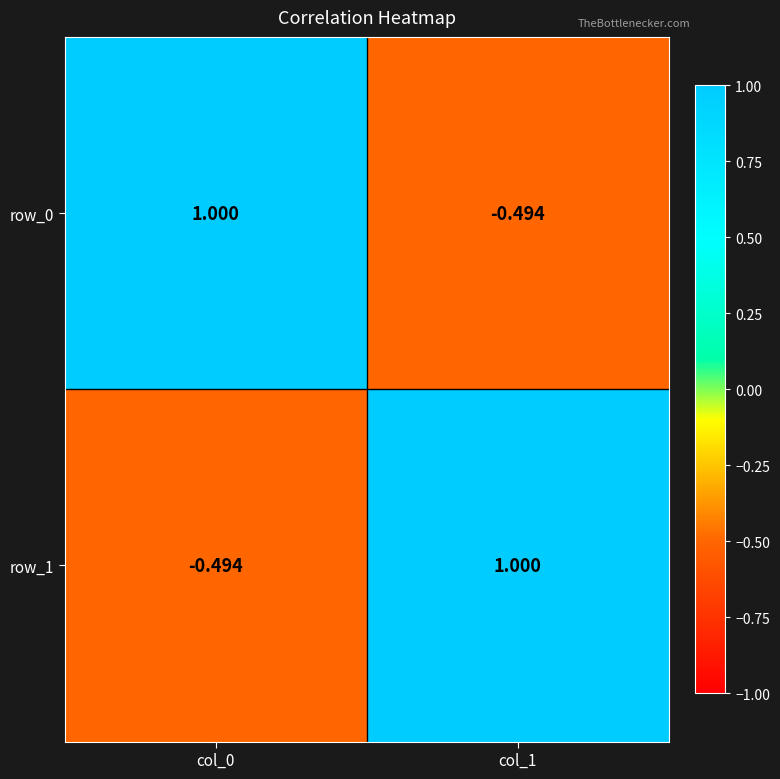

Is the value of row_1 at col_1 greater than the value of row_0 at col_1?

Yes